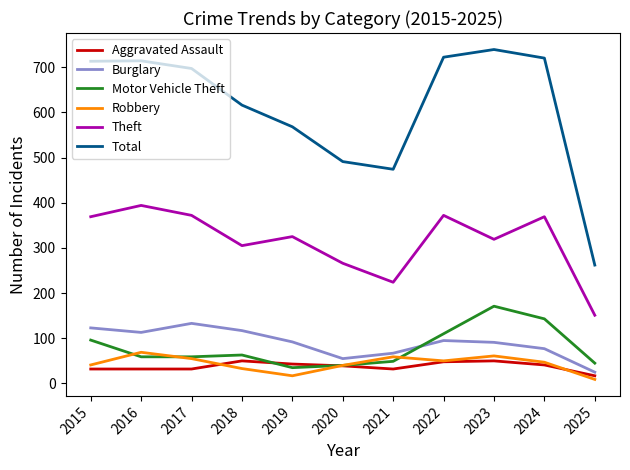

The Motor Vehicle Theft series shows 40 at 2020. True or false?

True